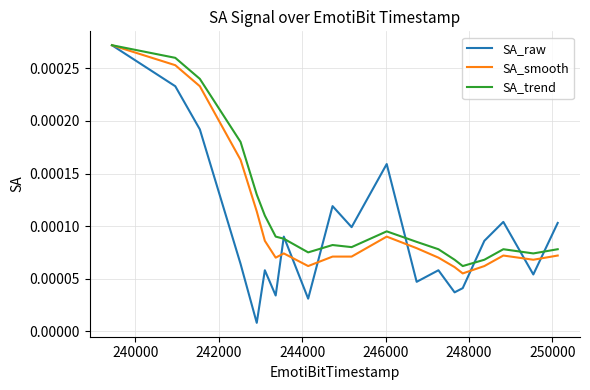

Which series has the largest range (max minus min)?

SA_raw